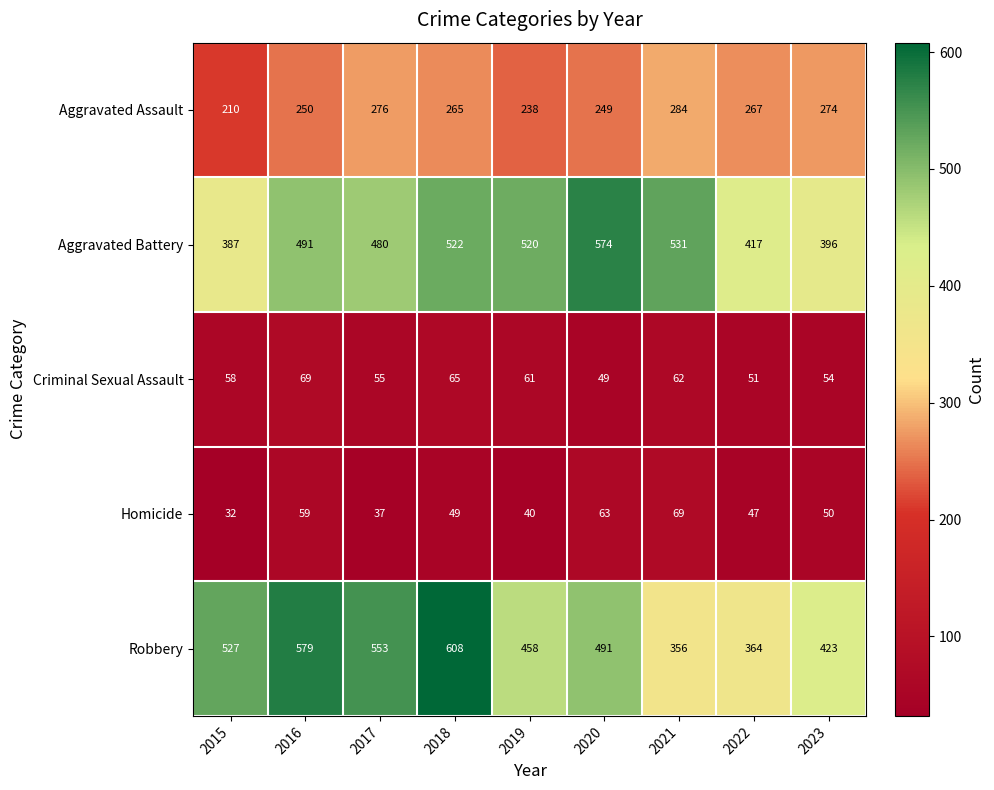

List the labels in order of Aggravated Battery value, largest first.

2020, 2021, 2018, 2019, 2016, 2017, 2022, 2023, 2015